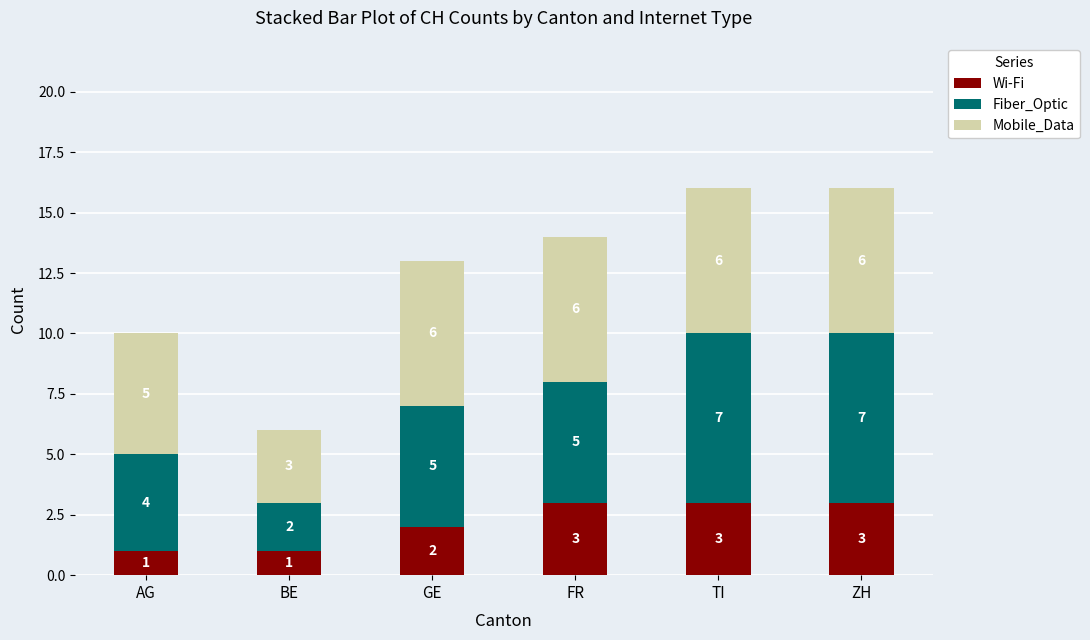

Are the bars horizontal?

No